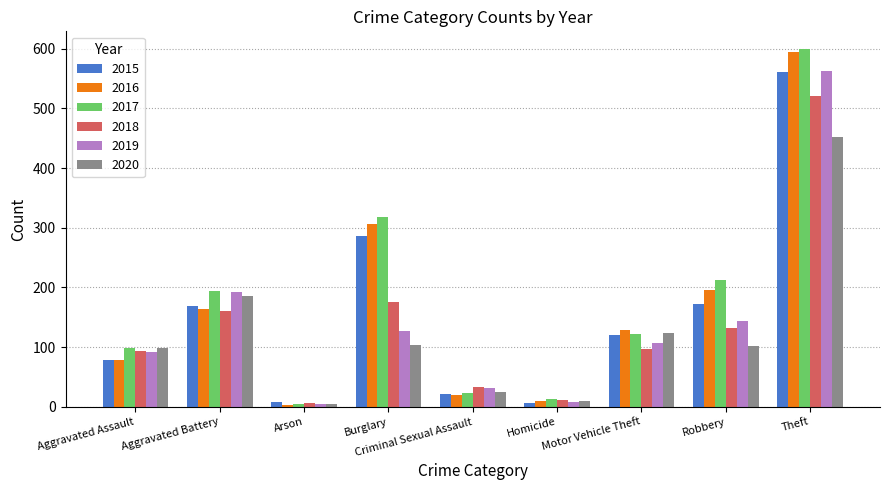

Which series changed the most between Aggravated Battery and Arson?

2017